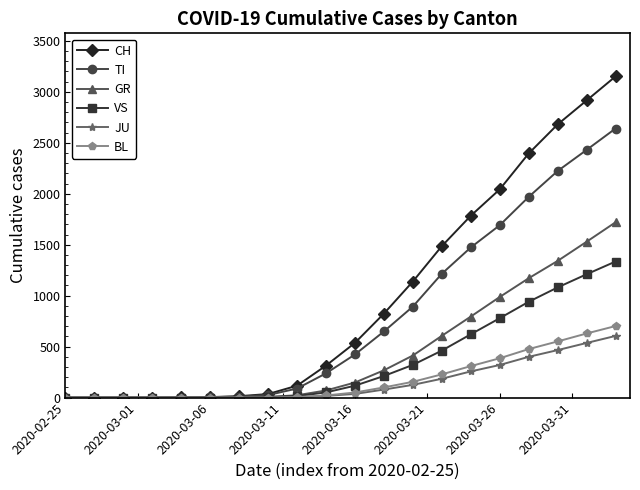

What is the average value of the JU series?

152